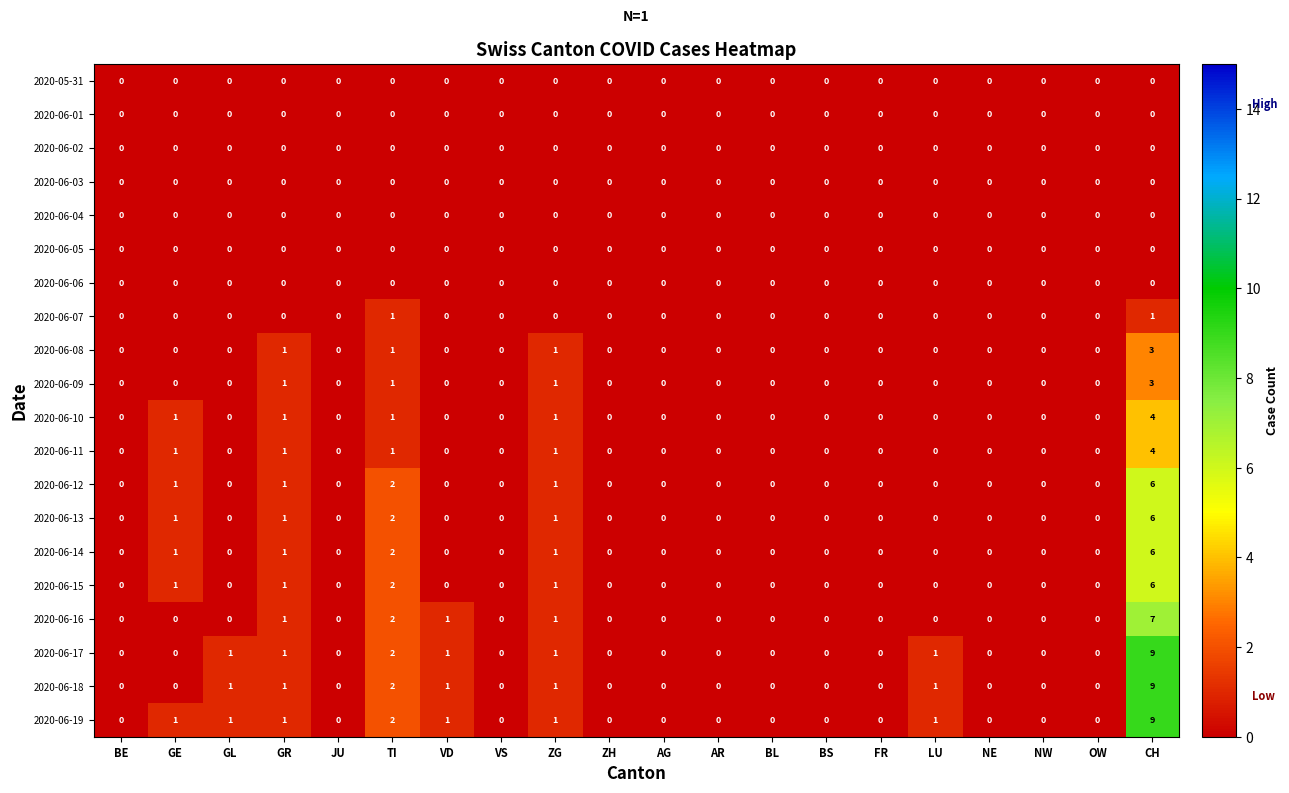

The value of 2020-06-14 at OW is -3. True or false?

False